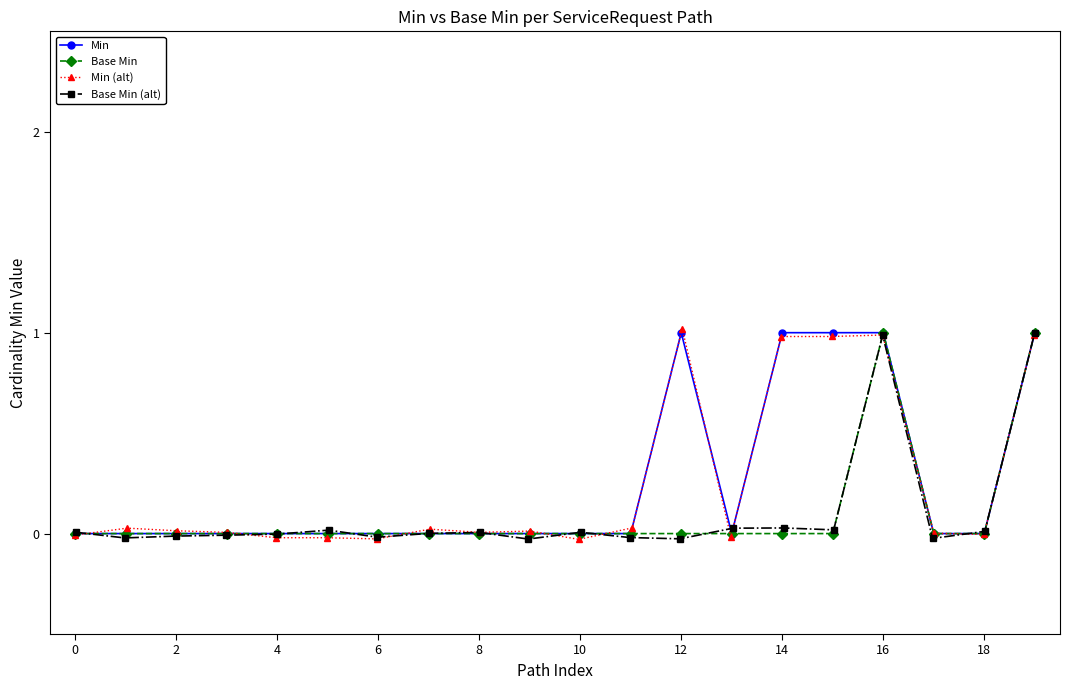

Reading right to left, transcribe all the data shown in this chart.

Min: 1.0	0.0	0.0	1.0	1.0	1.0	0.0	1.0	0.0	0.0	0.0	0.0	0.0	0.0	0.0	0.0	0.0	0.0	0.0	0.0
Base Min: 1.0	0.0	0.0	1.0	0.0	0.0	0.0	0.0	0.0	0.0	0.0	0.0	0.0	0.0	0.0	0.0	0.0	0.0	0.0	0.0
Min (alt): 1.0	-0.0	0.0	1.0	1.0	1.0	-0.0	1.0	0.0	-0.0	0.0	0.0	0.0	-0.0	-0.0	-0.0	0.0	0.0	0.0	-0.0
Base Min (alt): 1.0	0.0	-0.0	1.0	0.0	0.0	0.0	-0.0	-0.0	0.0	-0.0	0.0	0.0	-0.0	0.0	-0.0	-0.0	-0.0	-0.0	0.0